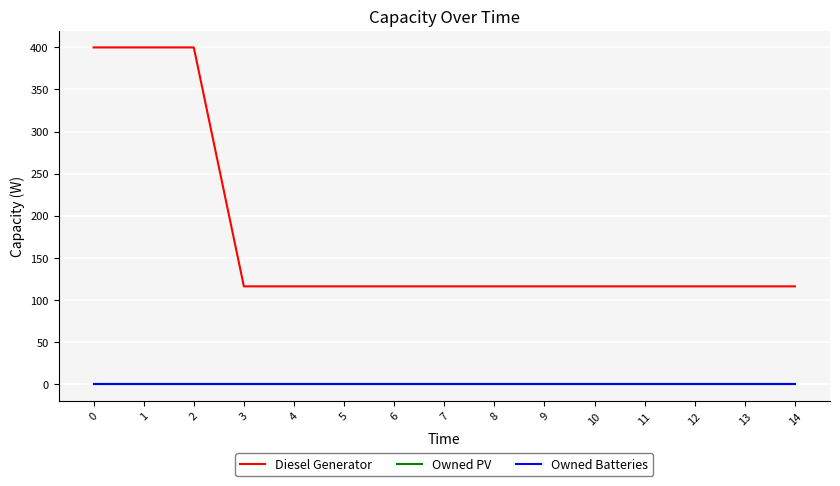

The value of Owned PV at 9 is 0. True or false?

True